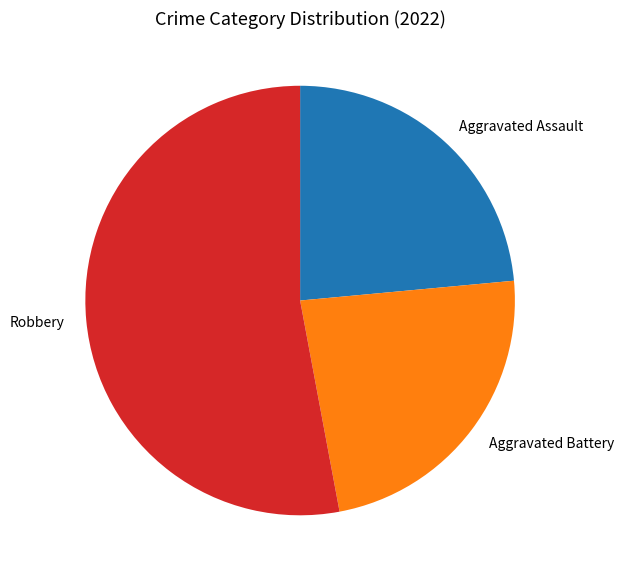

Which category has the biggest portion of the pie?

Robbery